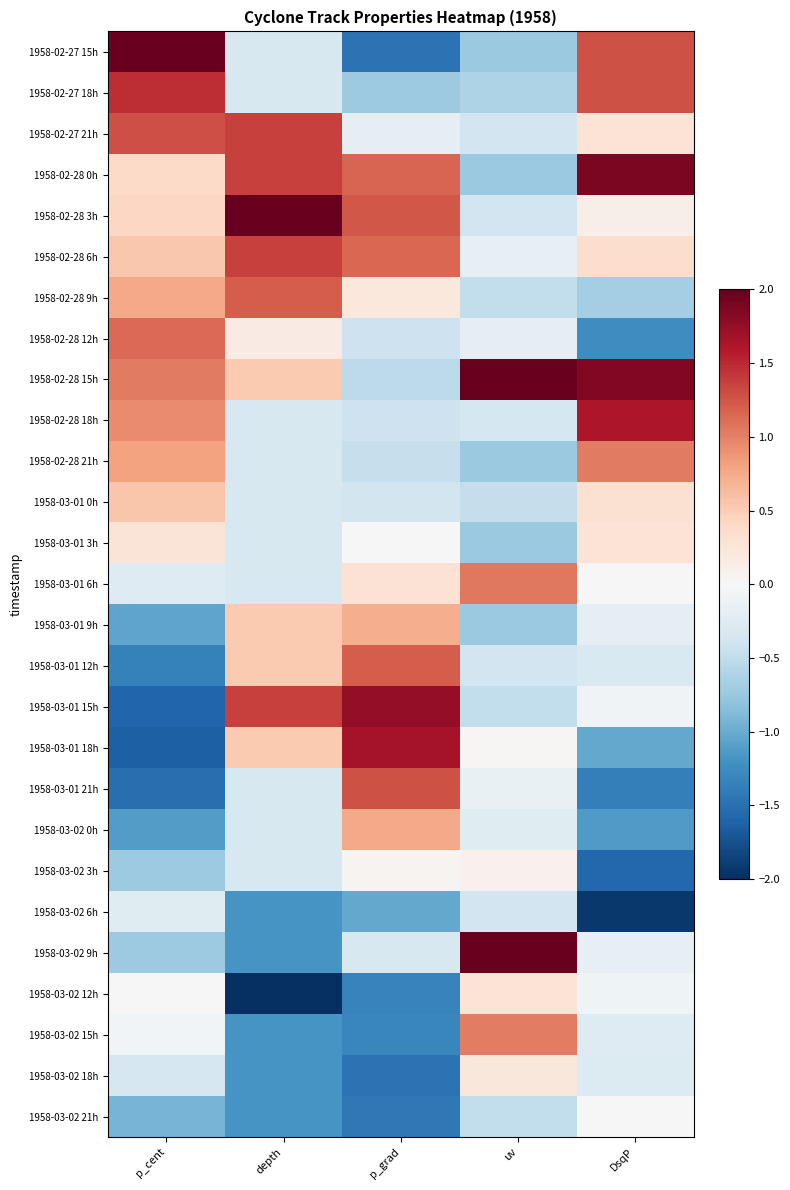

Which has a higher value, uv or depth?

depth